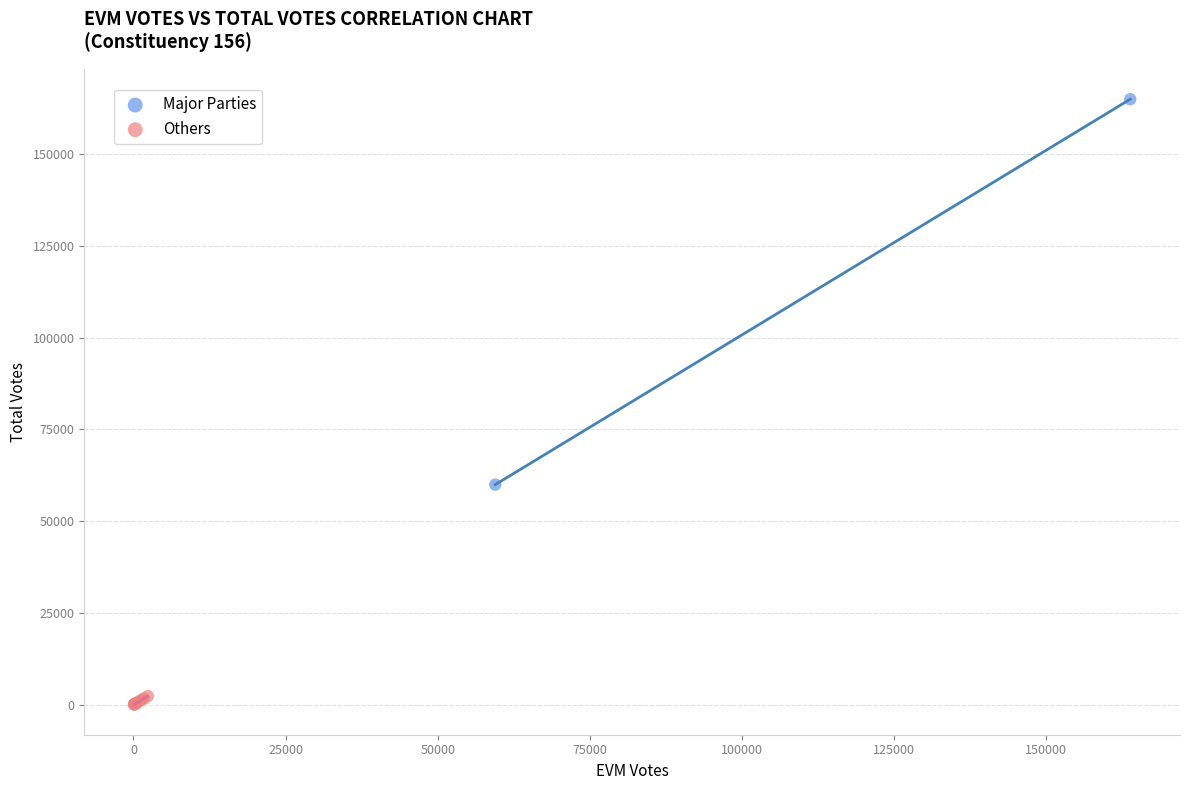

What are all the series names shown in the legend?

Major Parties, Others